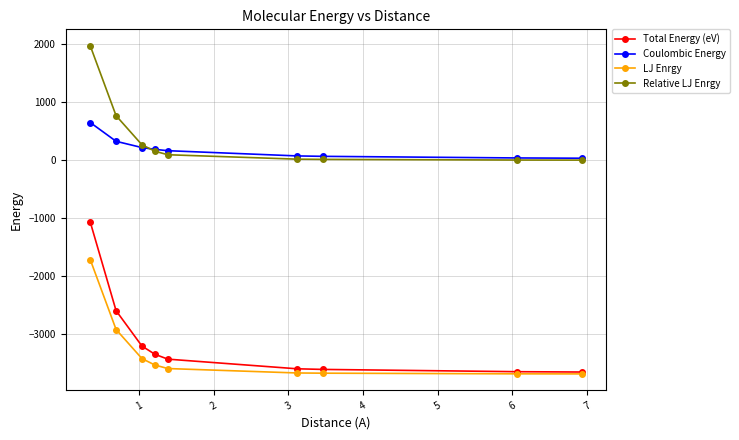

True or false: Total Energy (eV) has more than 2 points higher than both neighbors.

False